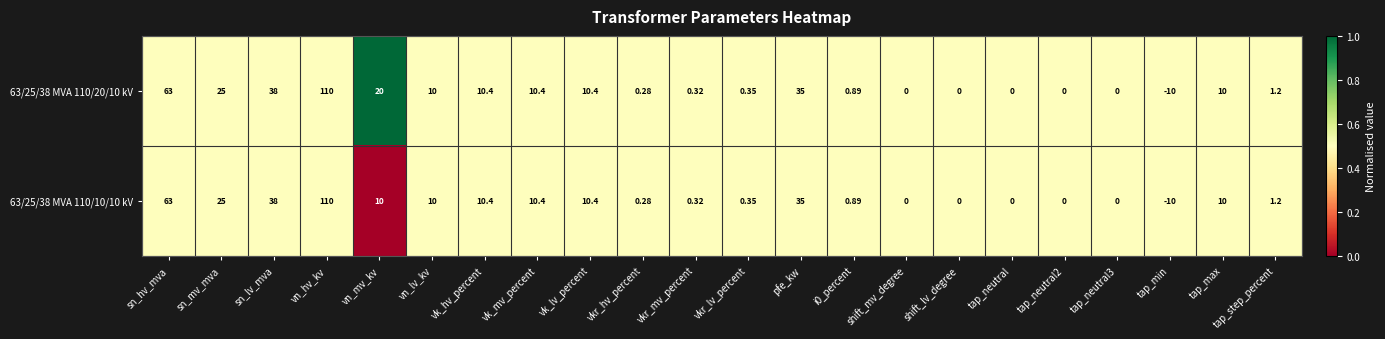

At which category does the chart reach its peak across all series?

vn_hv_kv